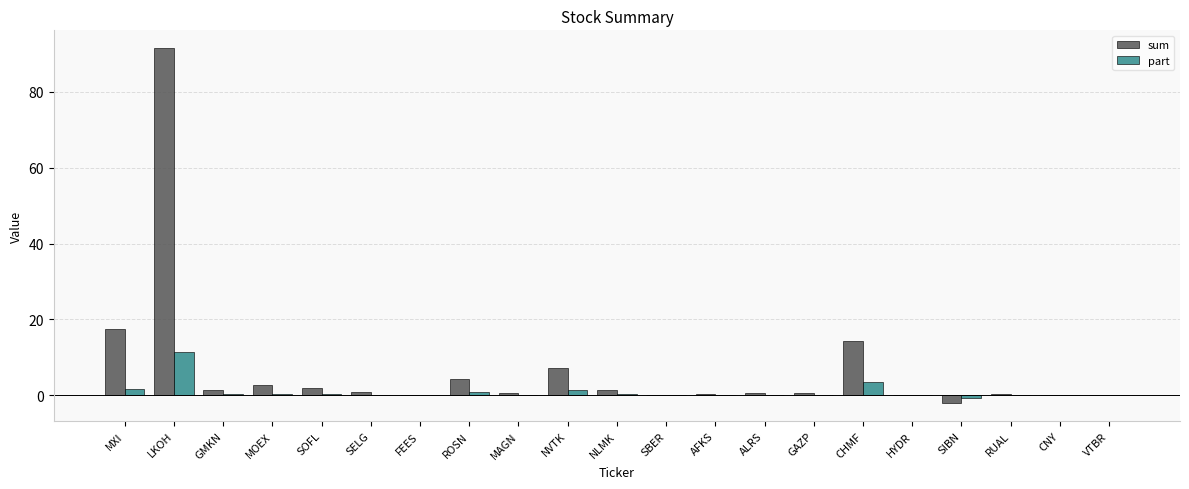

How many categories are shown in the chart?

21